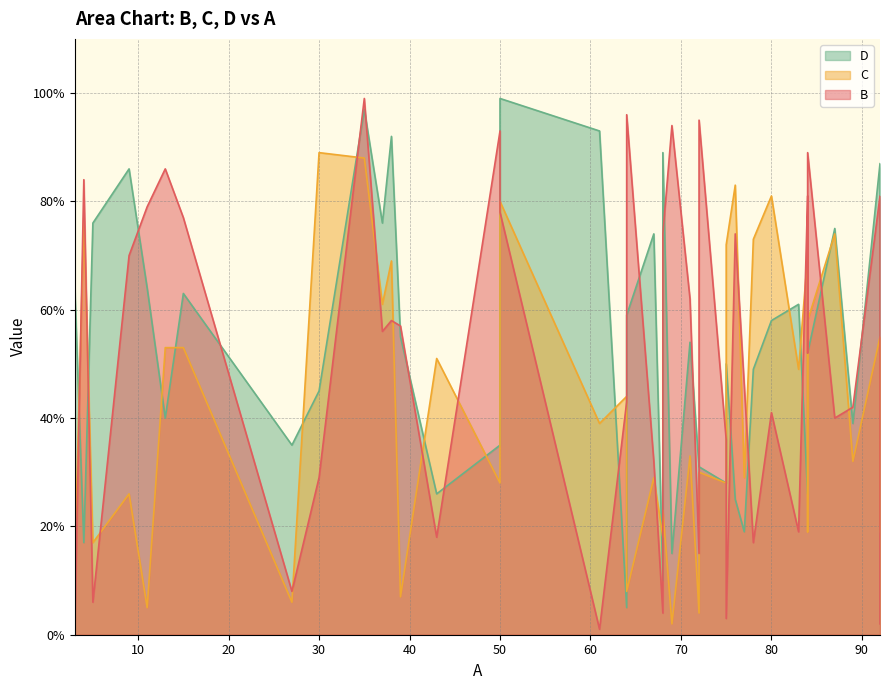

At how many categories does at least one series exceed 19?

39